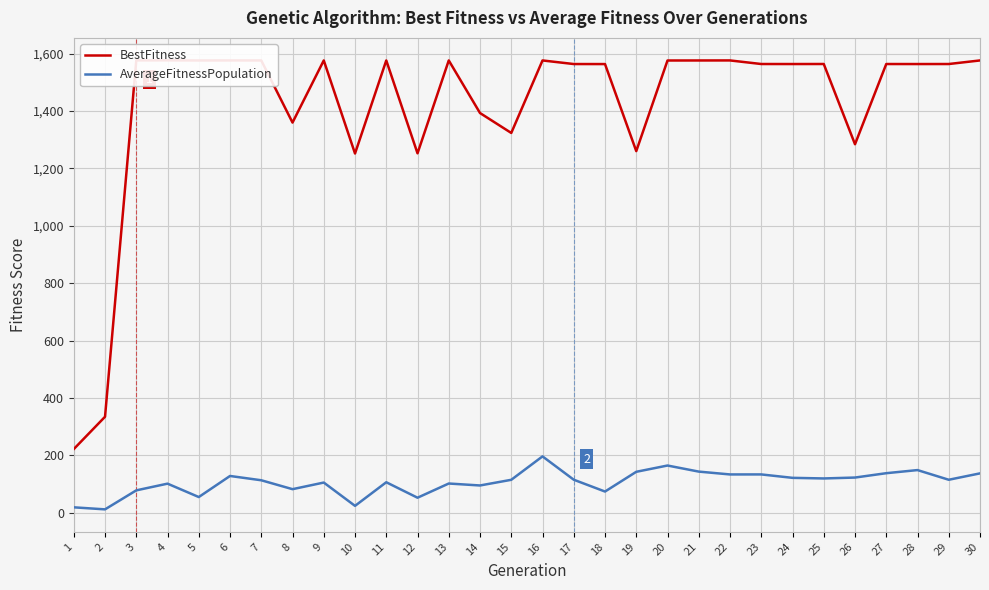

Rank the series by their average value, from lowest to highest.

AverageFitnessPopulation, BestFitness